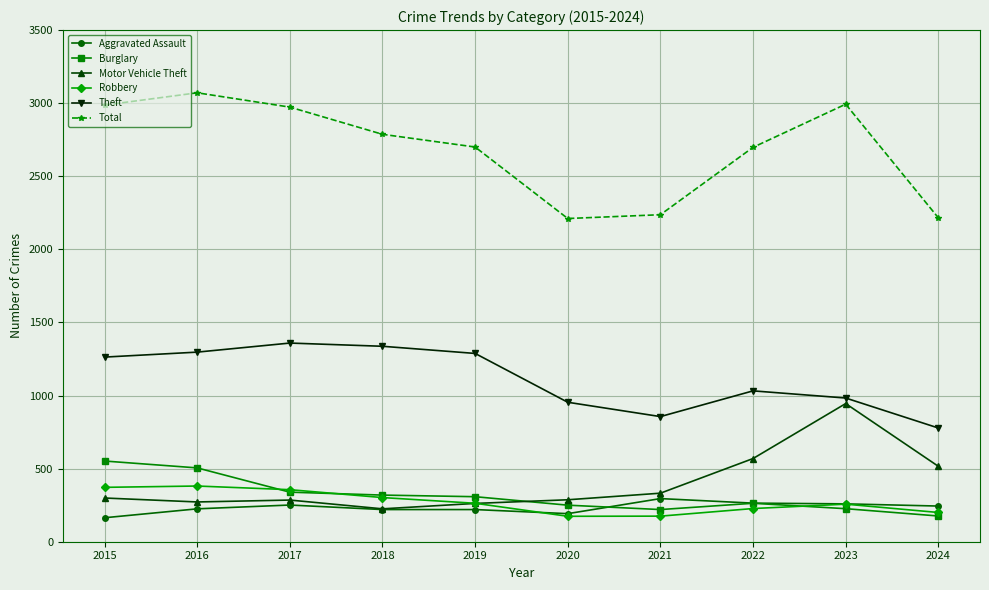

True or false: Total has more than 0 points higher than both neighbors.

True